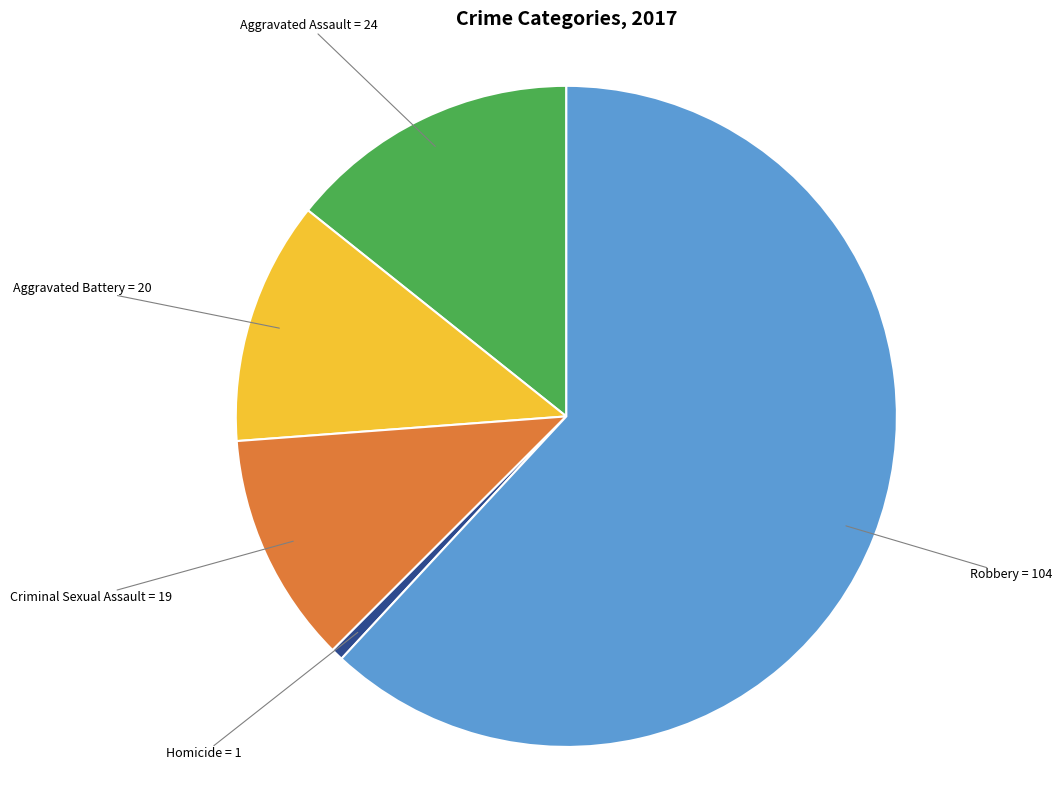

Is there a majority slice in this chart?

Yes